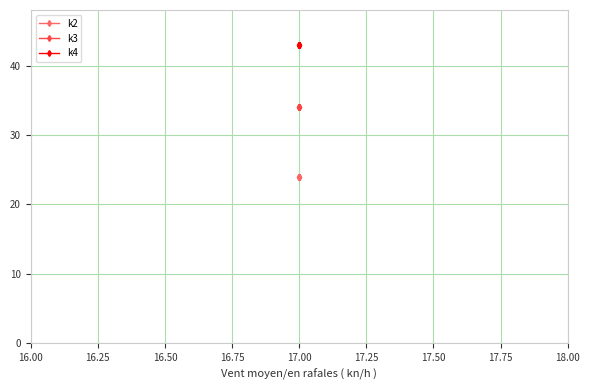

What is the smallest value displayed?

24